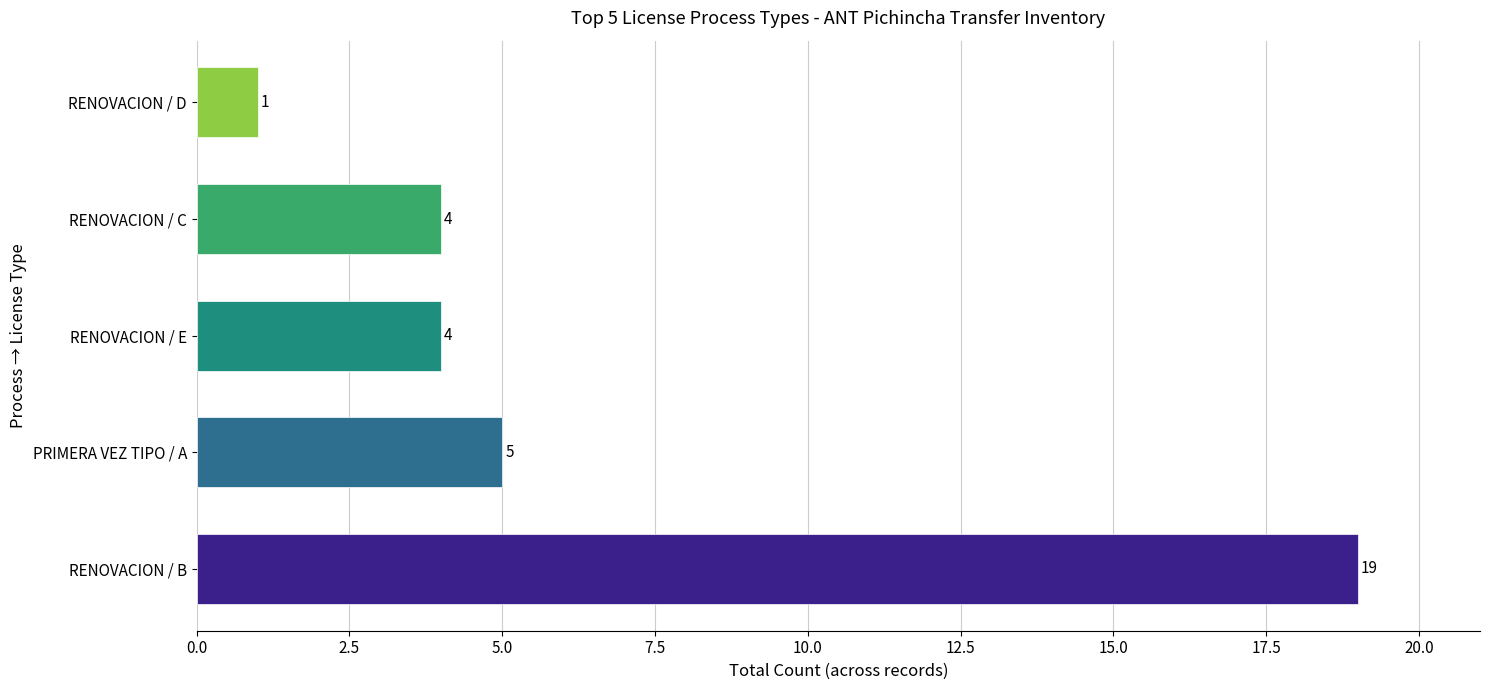

Reading top to bottom, extract all data points from this chart.

1	4	4	5	19